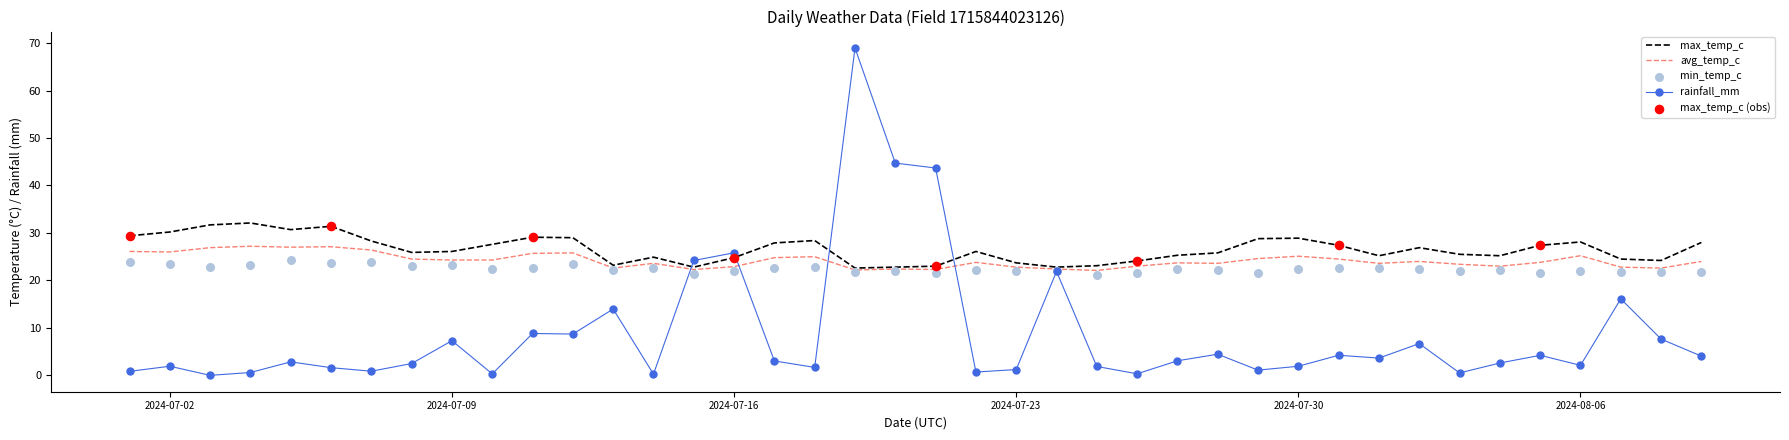

At which category is the sum across all series the highest?

2024-07-19